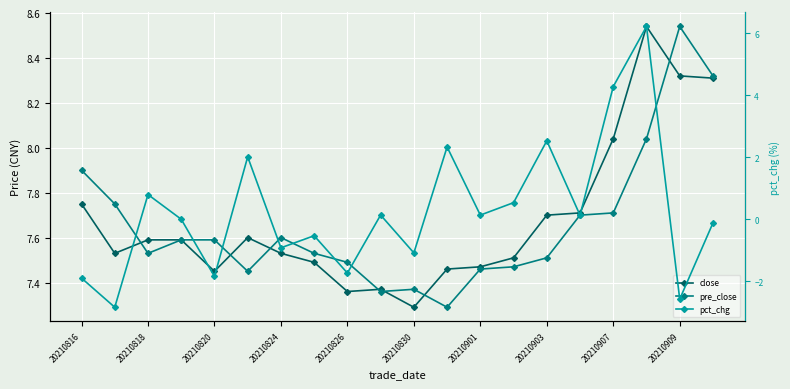

True or false: close has more than 0 points higher than both neighbors.

True